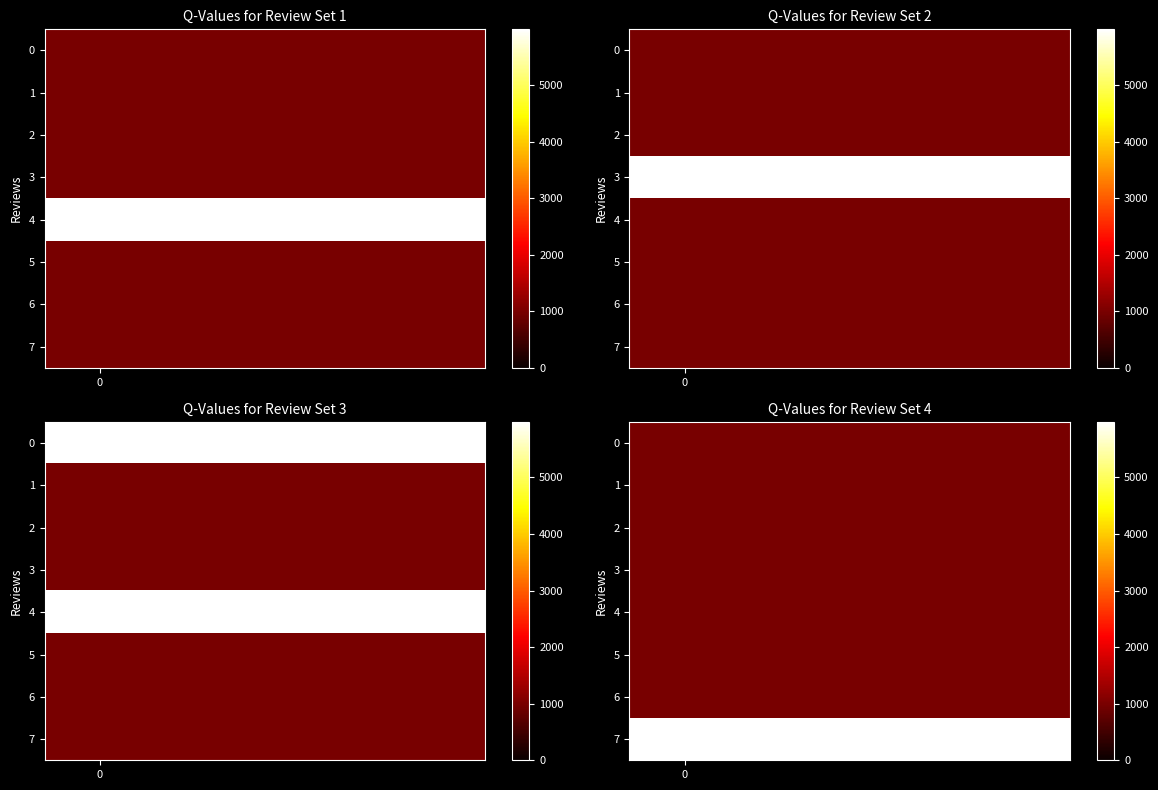

List the series in order of their peak value, highest first.

7, 0, 1, 2, 3, 4, 5, 6